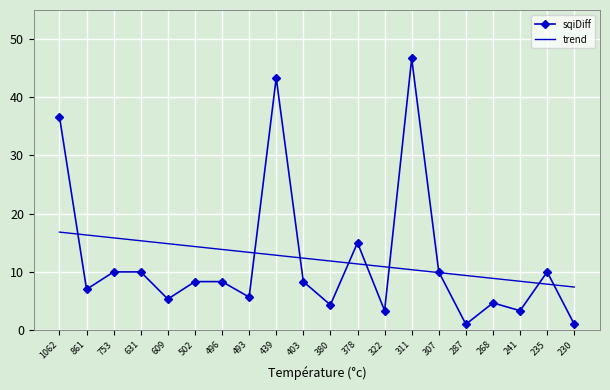

Which series changed the most between 631 and 378?

sqiDiff